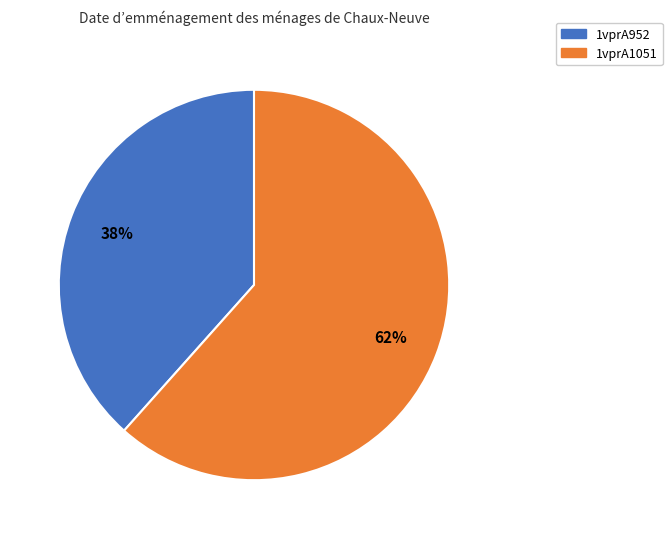

Is it true that 1vprA952 is 38% of the pie?

True